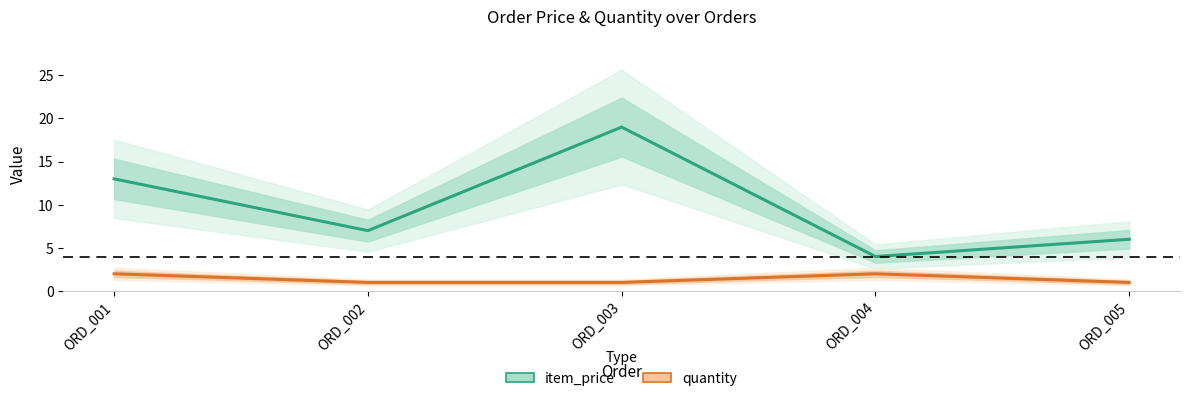

True or false: item_price and quantity cross at least once.

False